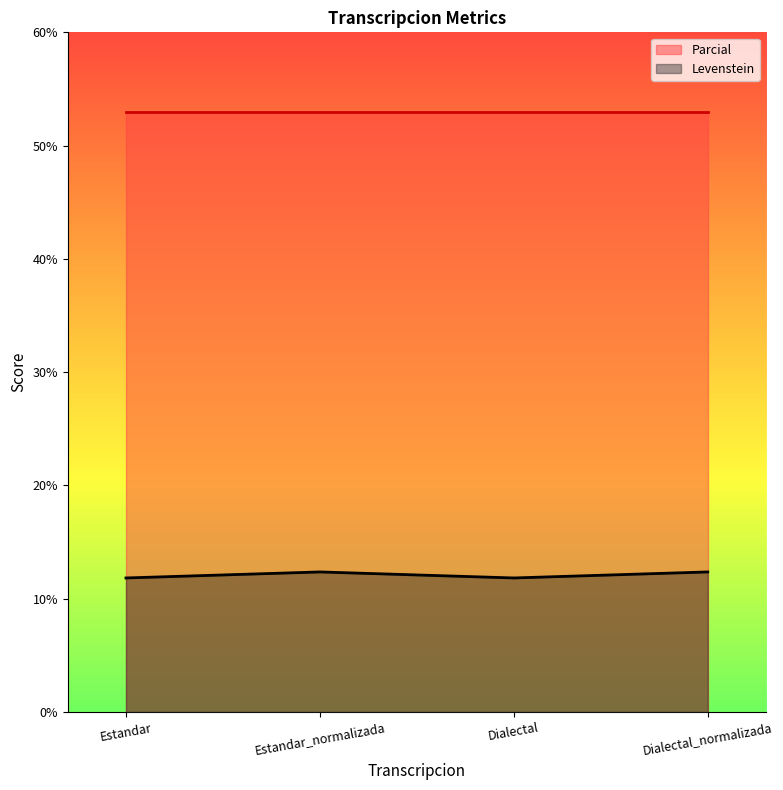

What is the minimum value shown in the chart?

11.8